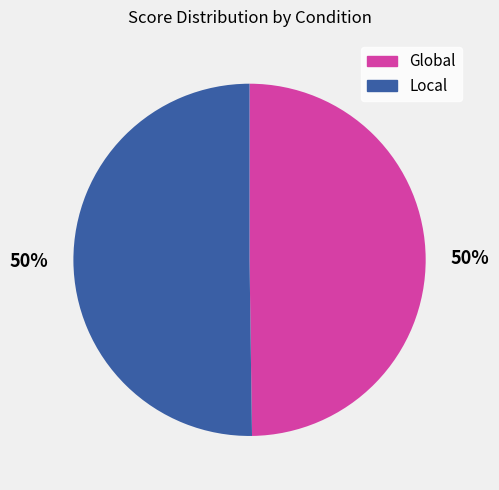

Combined, do Local and Global account for over 50%?

Yes